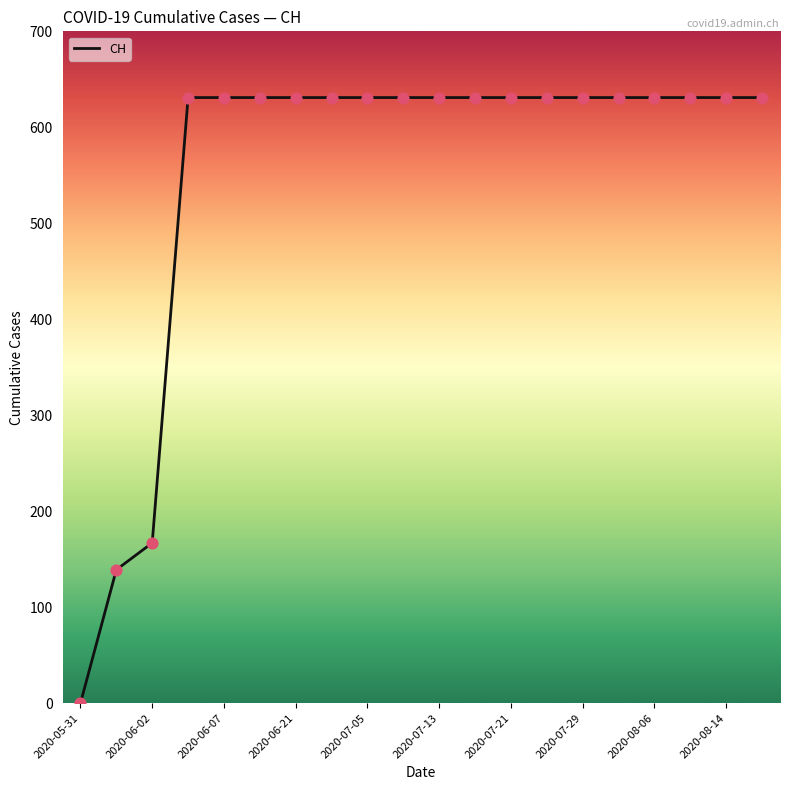

What is the maximum value shown in the chart?

631